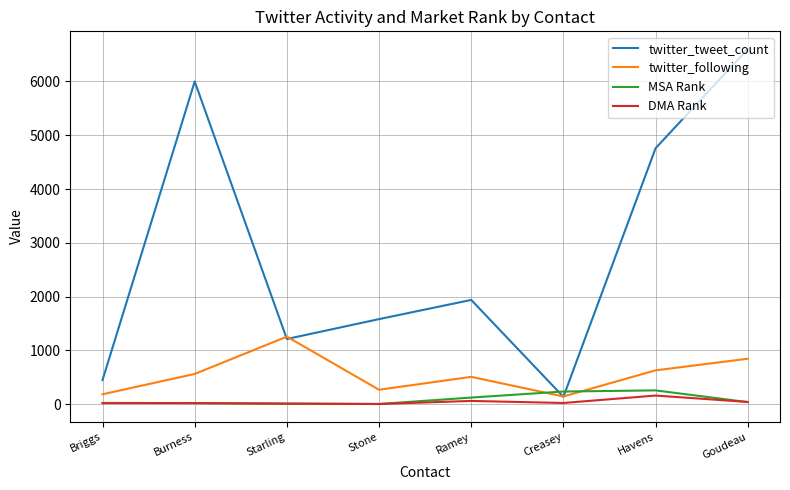

What is the average value of the twitter_following series?

547